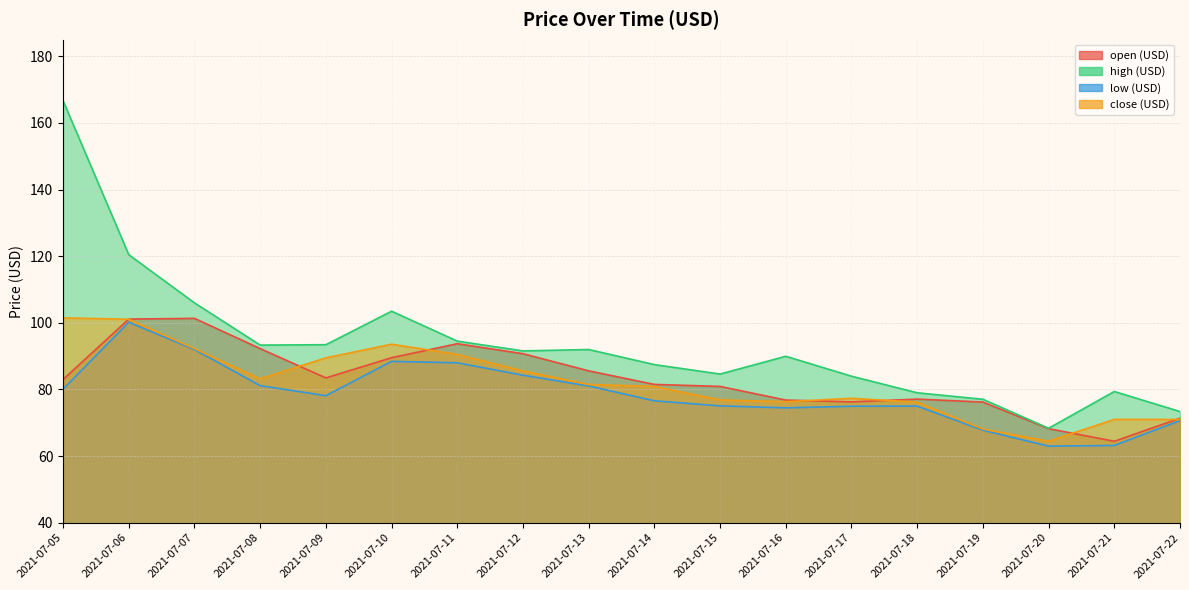

Is it true that high (USD) equals 120.5 at 2021-07-06?

True